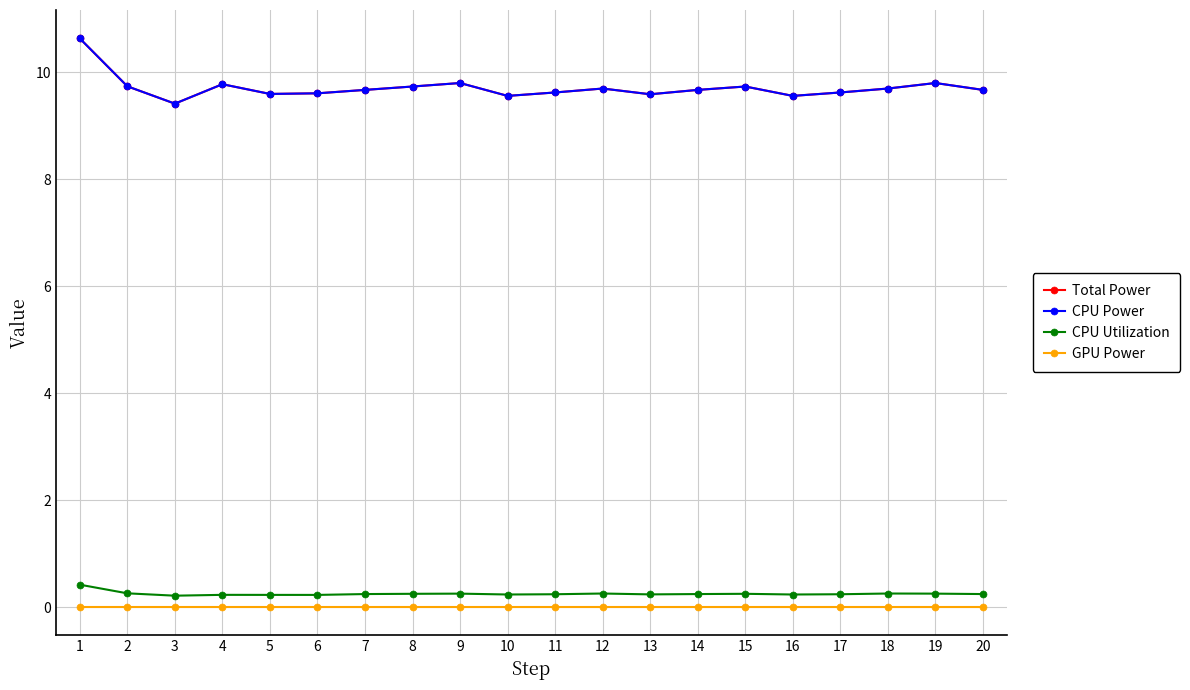

Does the chart have visible grid lines?

Yes